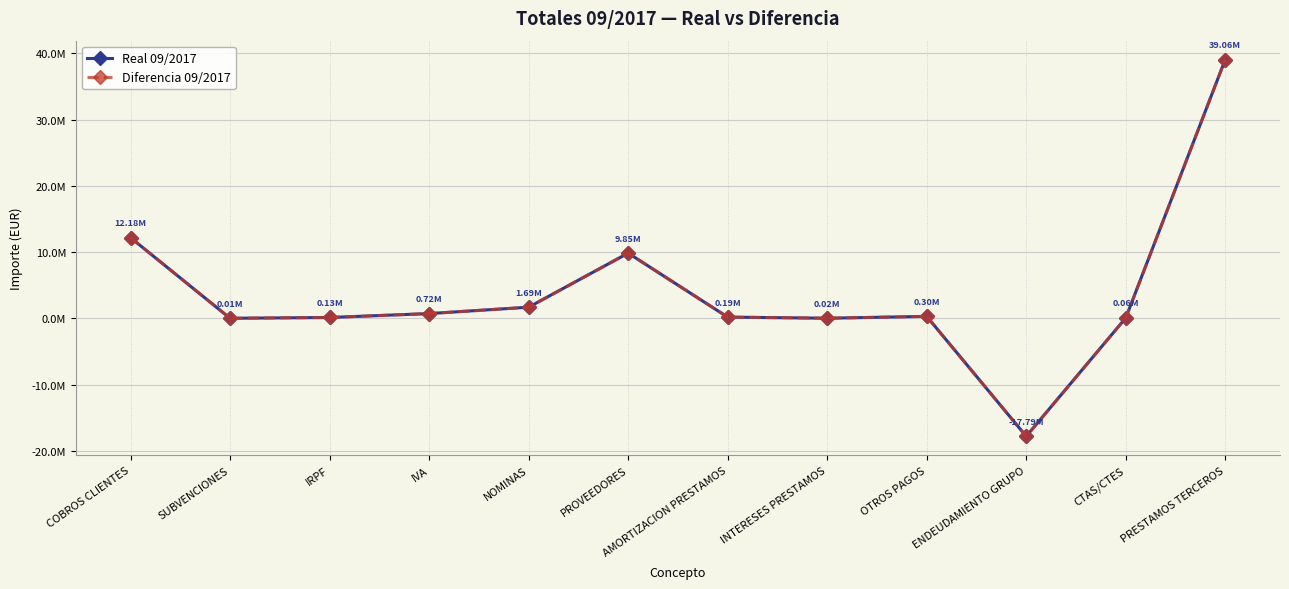

True or false: Diferencia 09/2017 has a value of 301601.5 at OTROS PAGOS.

True